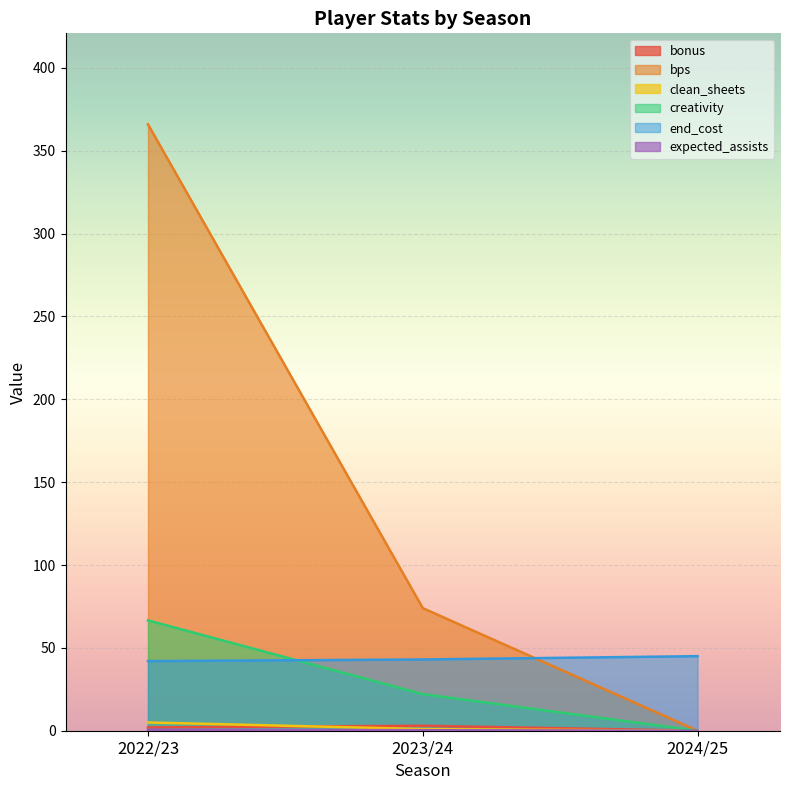

What is the total value across all series at 2024/25?

45.0